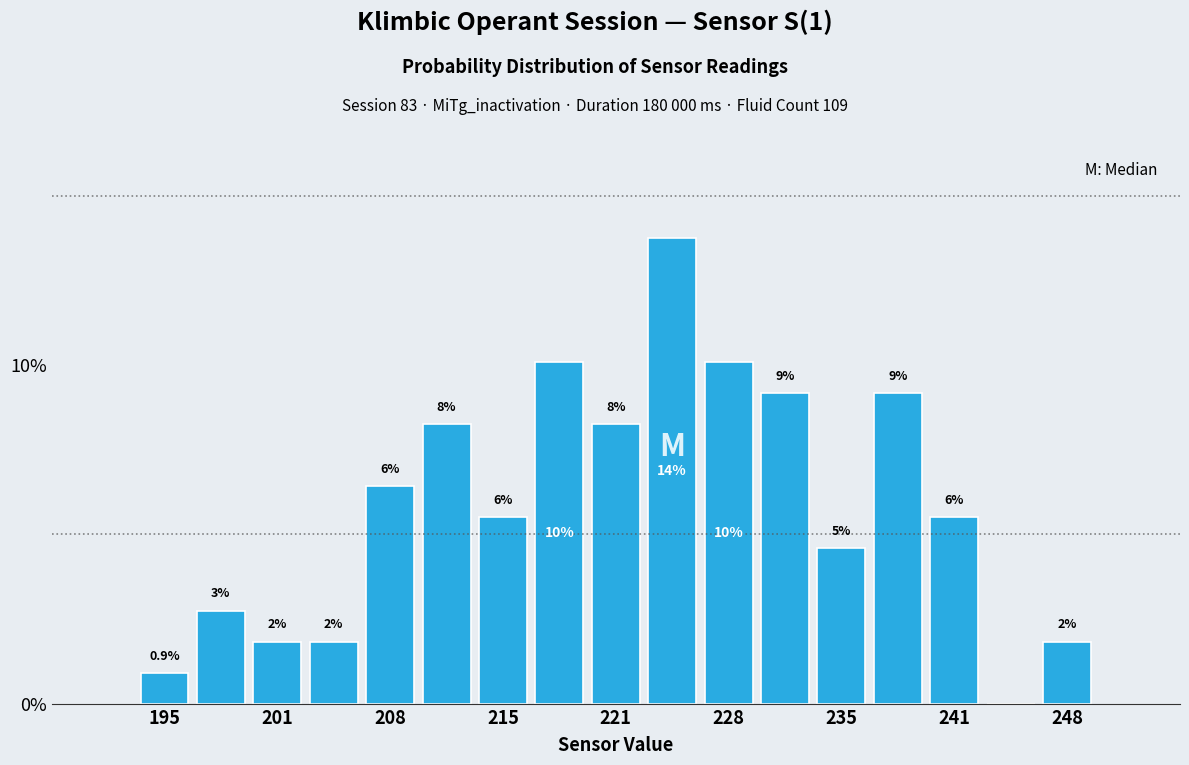

Read against the x-axis, roughly where is the centre of the tallest bar?

225